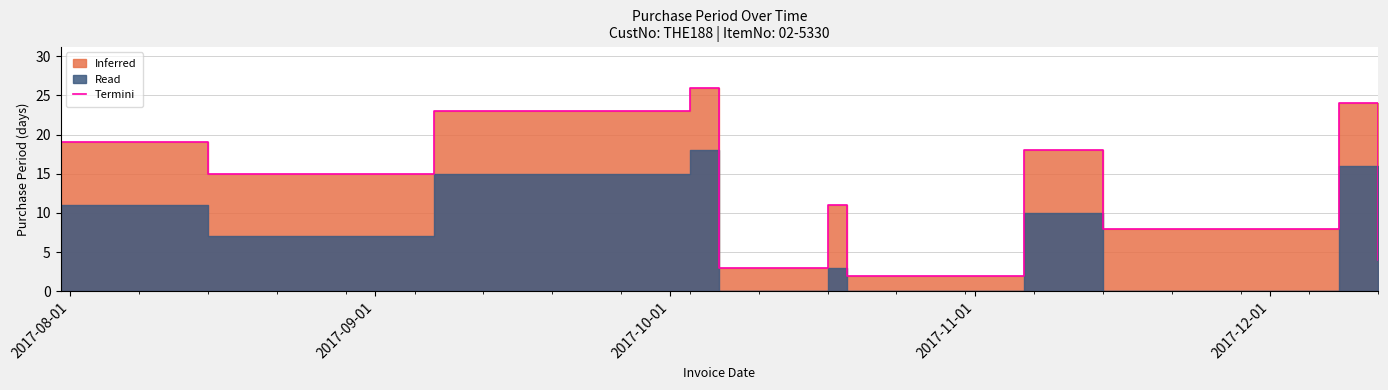

True or false: the data shows 15 at 2017-09-01.

True